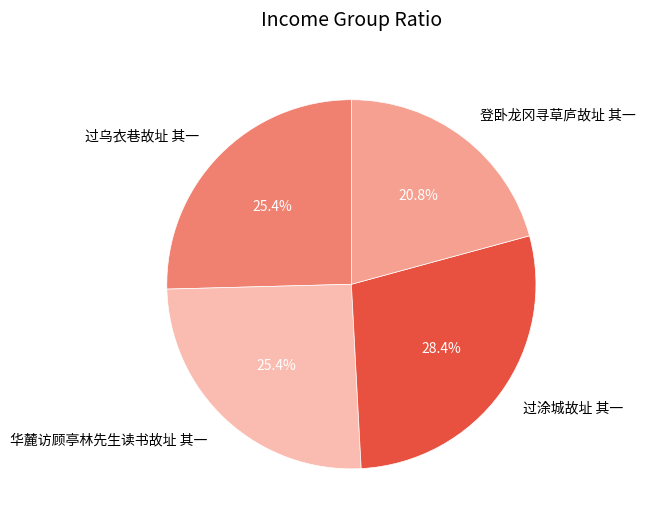

Which category has the smallest portion of the pie?

登卧龙冈寻草庐故址 其一